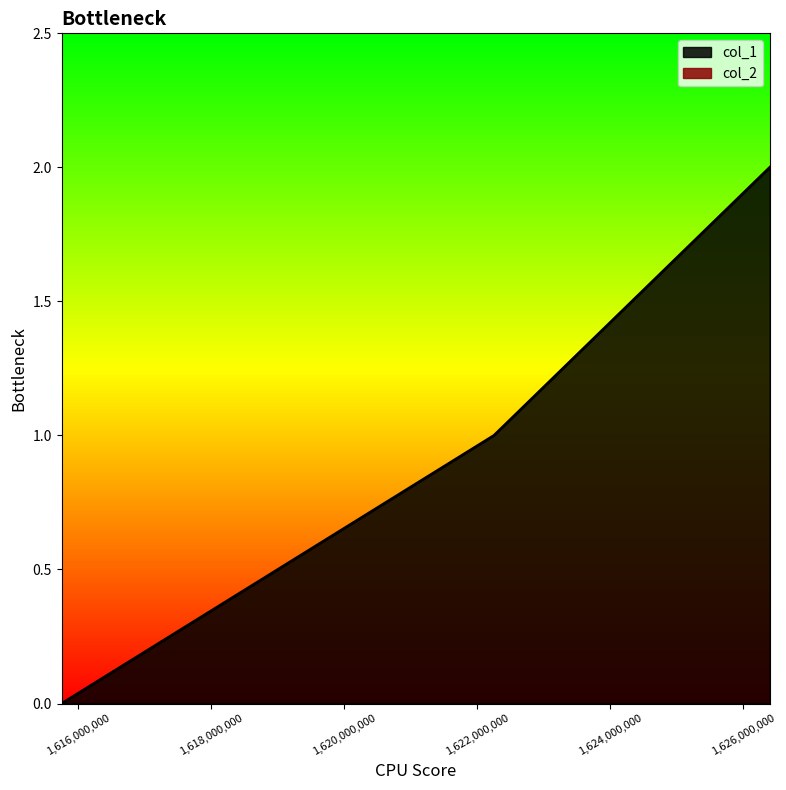

What is the sum of all values?

3